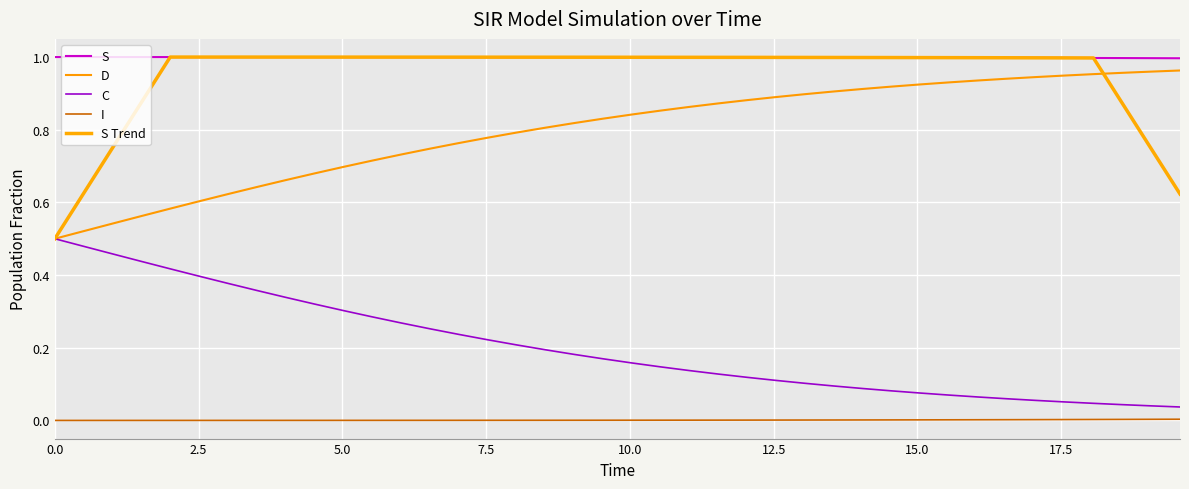

Count the number of categories in the chart.

40